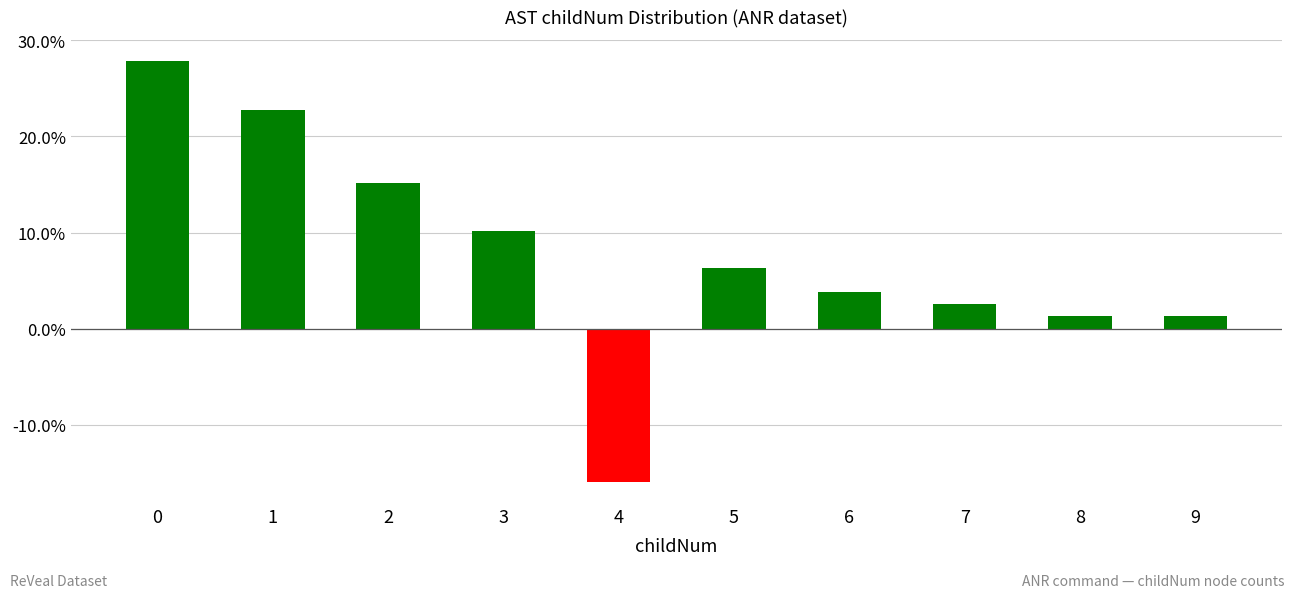

What is the value of the 5th bar from the left?

-15.9